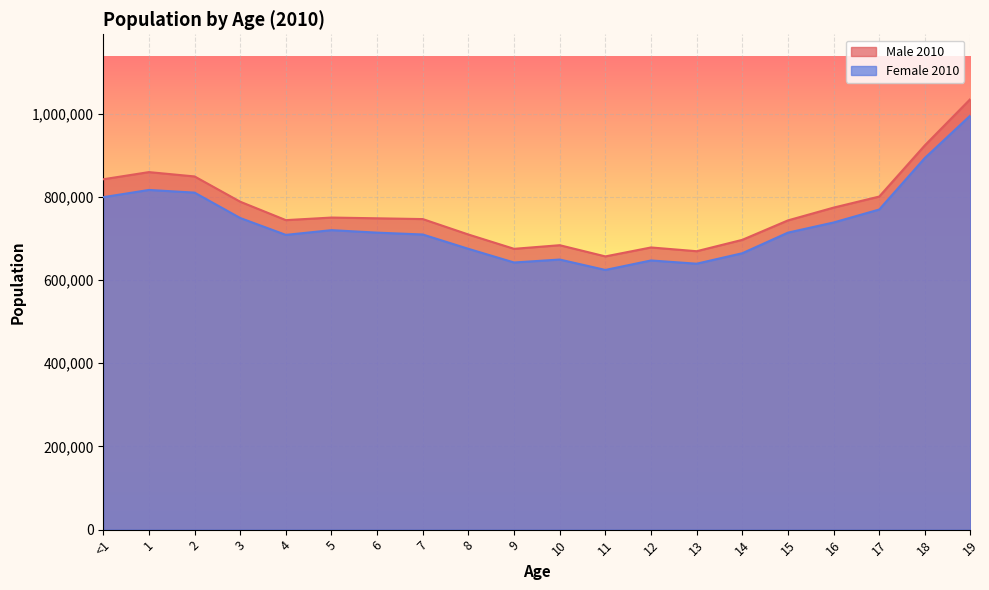

What position from the right is <1?

20